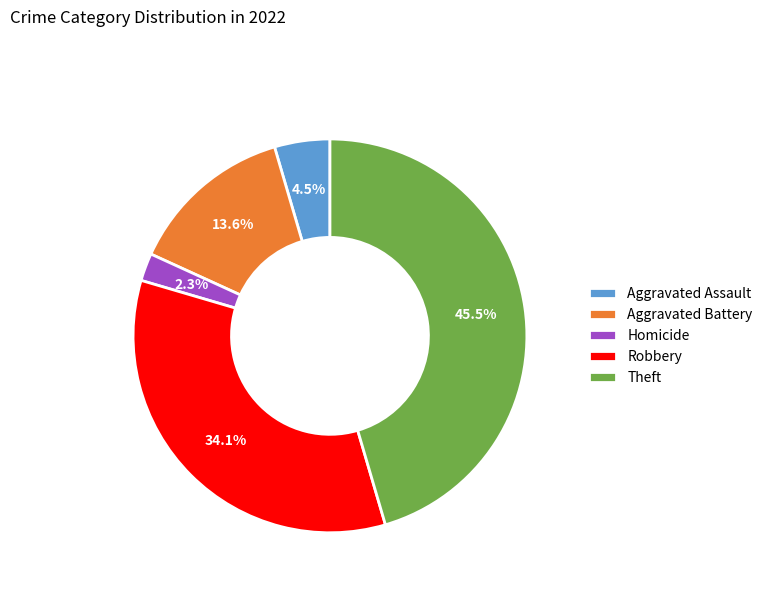

Rank the categories by value from lowest to highest.

Homicide, Aggravated Assault, Aggravated Battery, Robbery, Theft